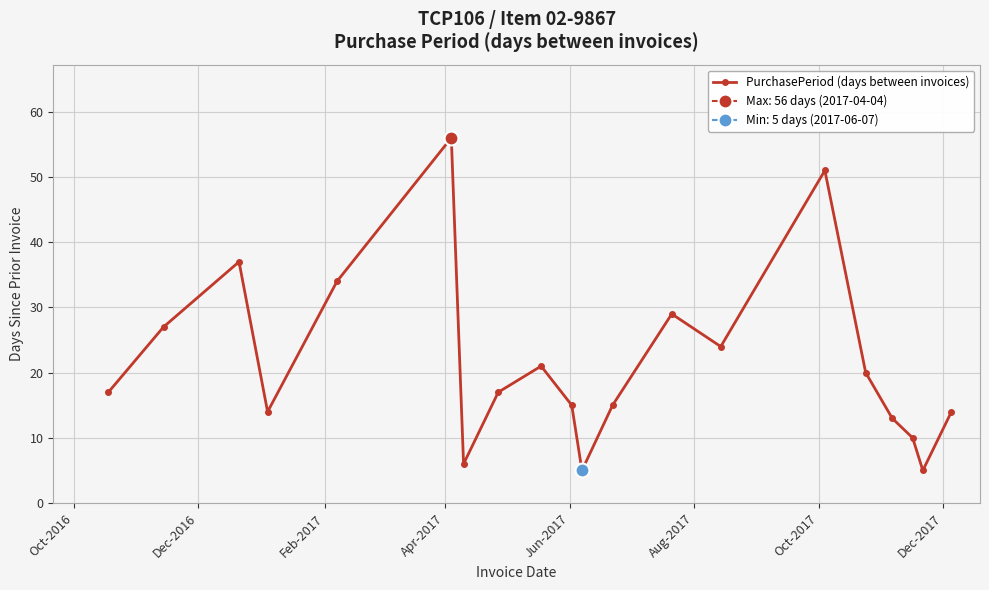

What is the average value?

22